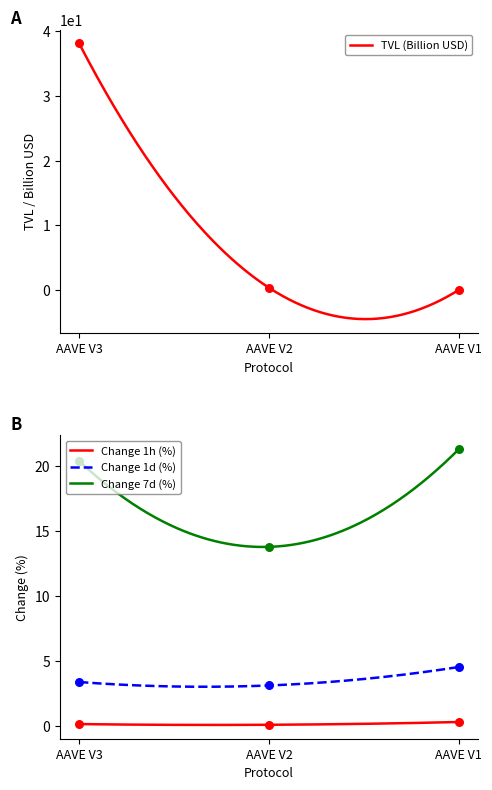

Which series has the largest Y range (max minus min)?

tvl